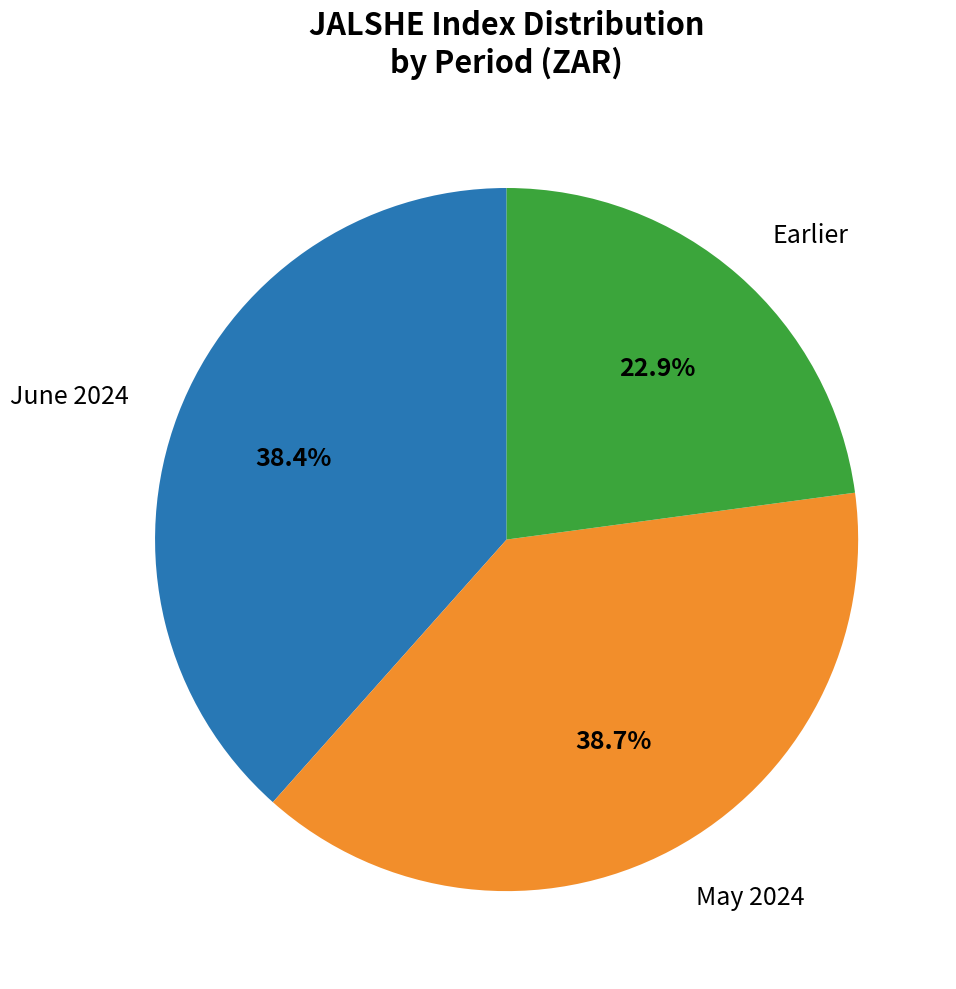

Does any single category account for the majority?

No